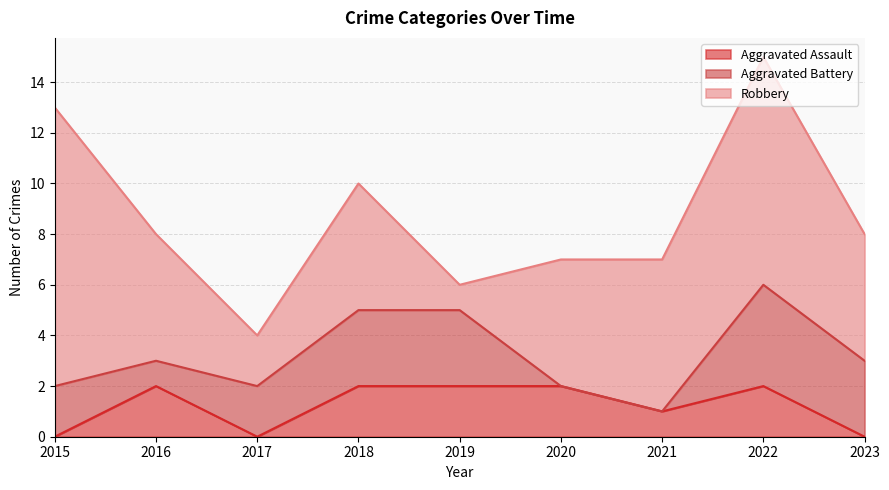

What is the difference between the maximum and minimum values in the Aggravated Battery series?

4